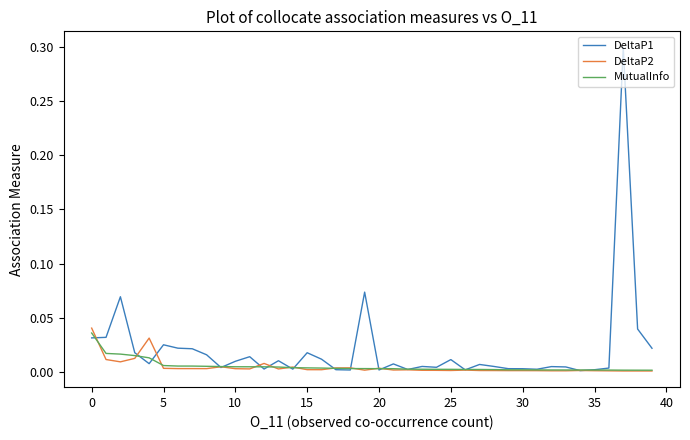

Does the chart have visible grid lines?

No